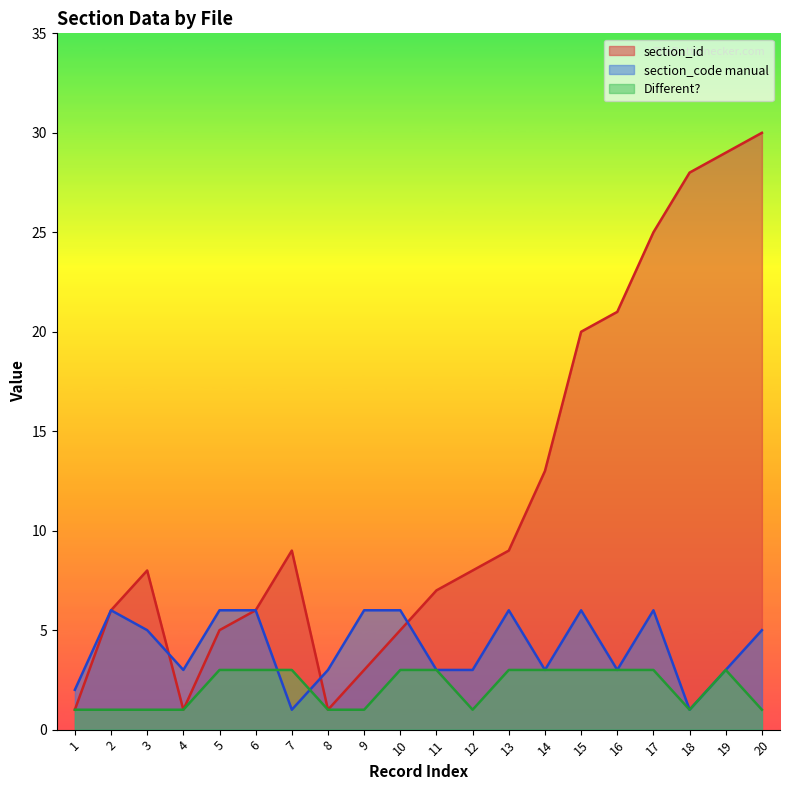

How many lines are shown in the chart?

3